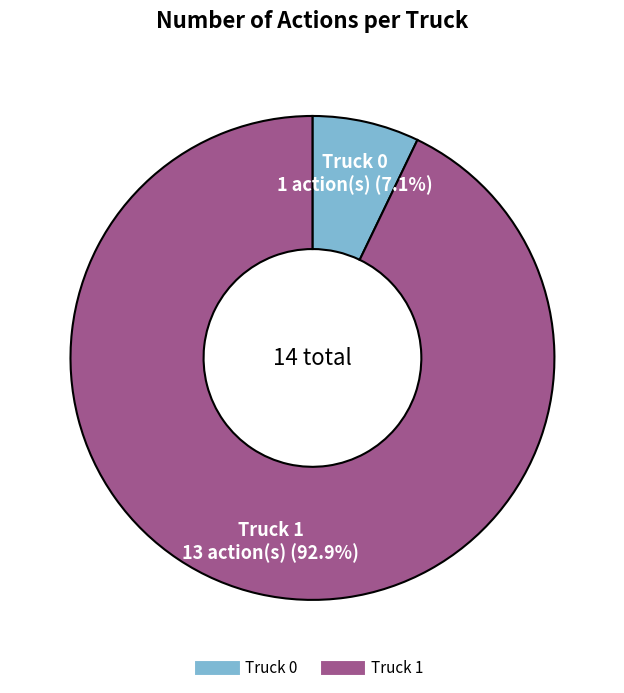

Is there a majority slice in this chart?

Yes